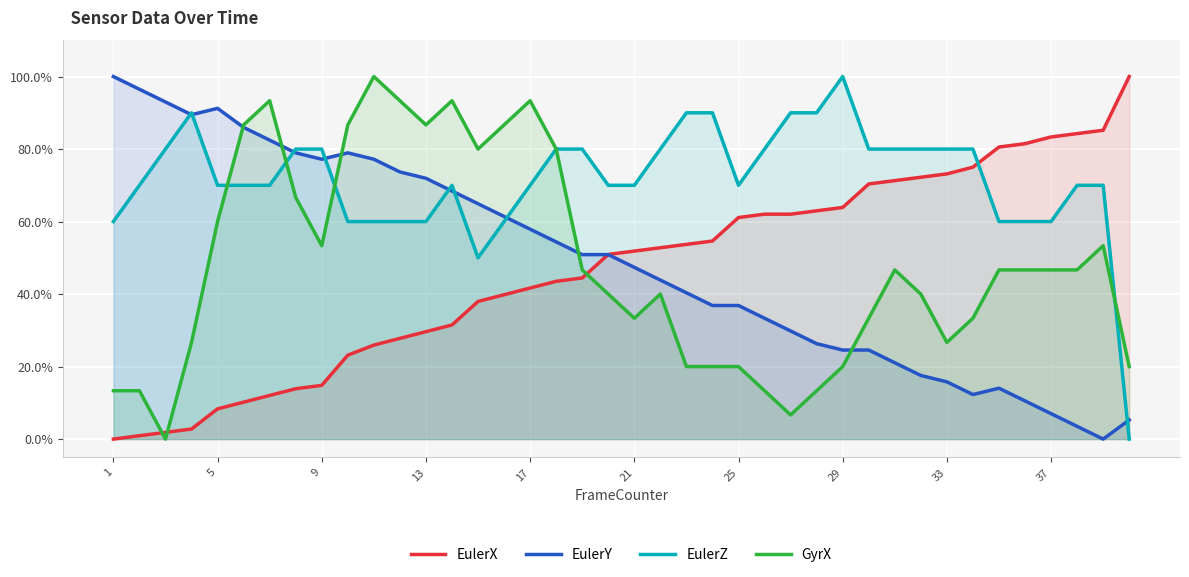

What is the sum of all EulerX values?

18.6